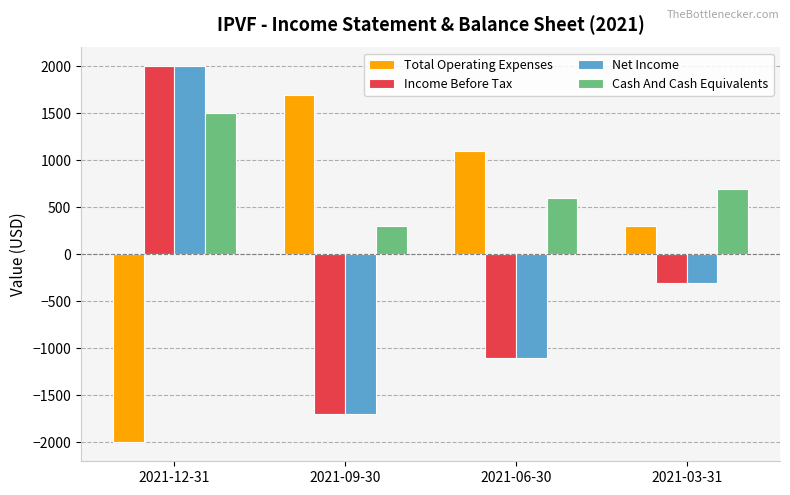

What is the value of the Income Before Tax bar at the 3rd from the left?

-1100